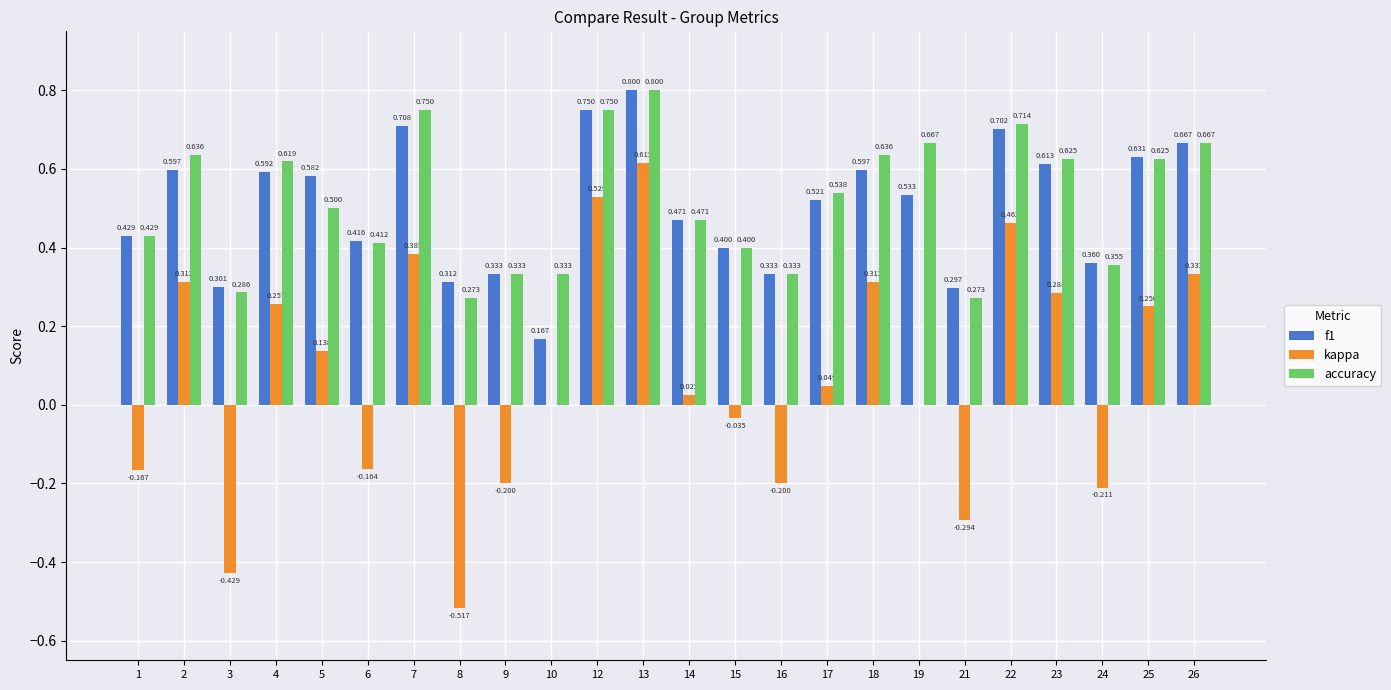

Are the bars grouped side by side (vs. stacked)?

Yes